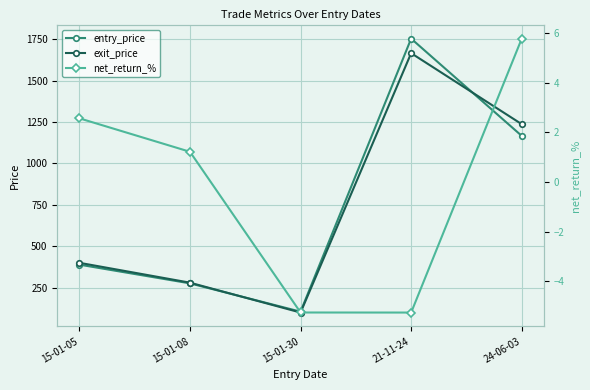

Which series has the largest total across all categories?

entry_price